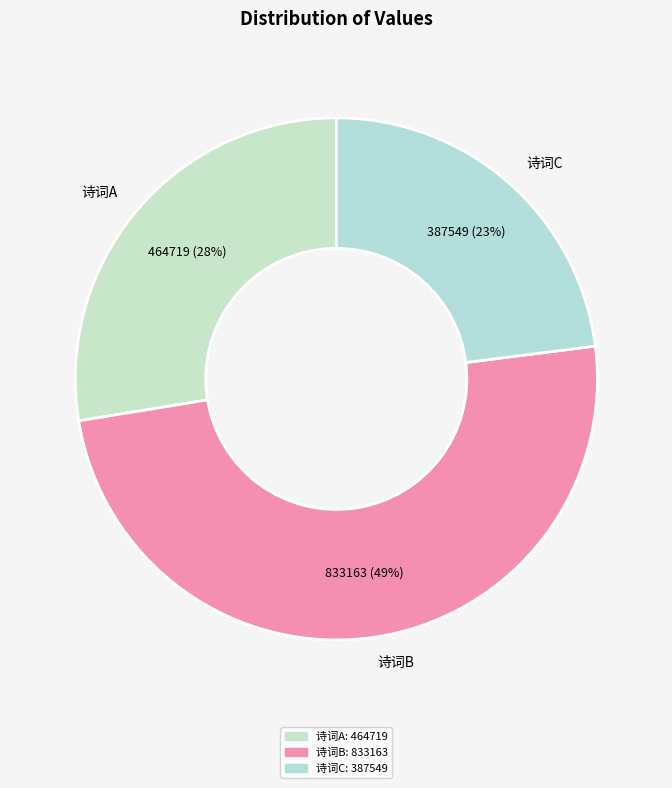

Is there a majority slice in this chart?

No